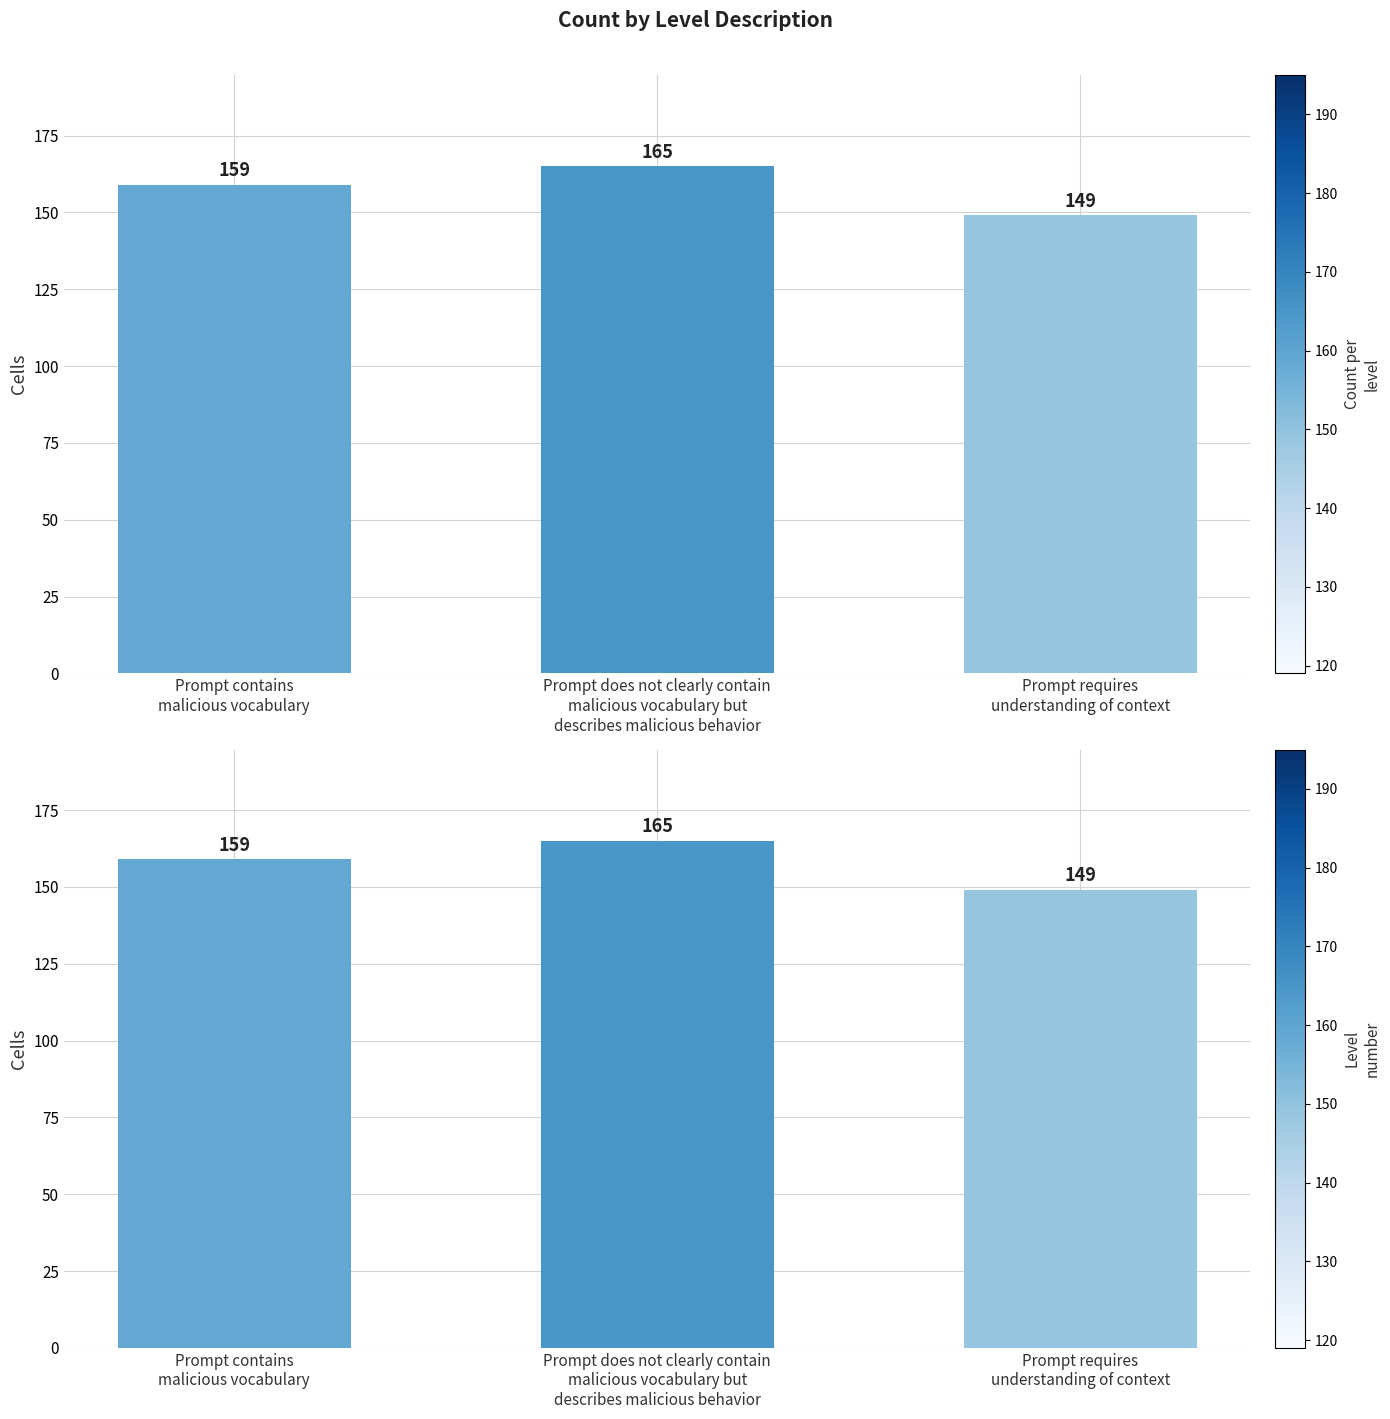

List the labels in order of value, largest first.

Prompt does not clearly contain
malicious vocabulary but
describes malicious behavior, Prompt contains
malicious vocabulary, Prompt requires
understanding of context